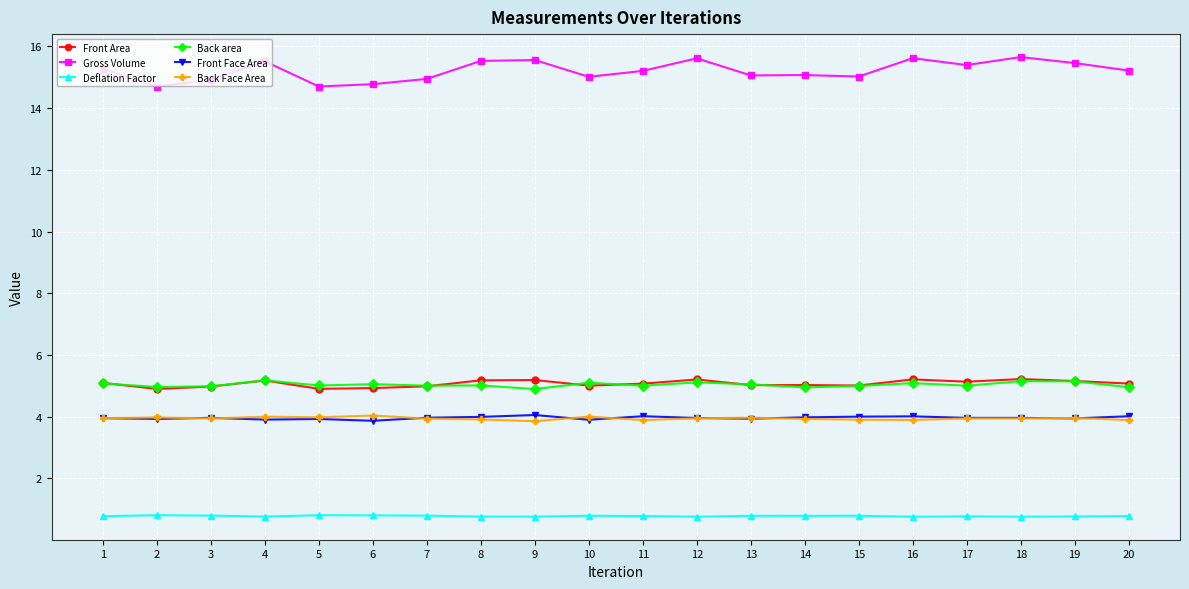

True or false: Deflation Factor and Gross Volume intersect in this chart.

False